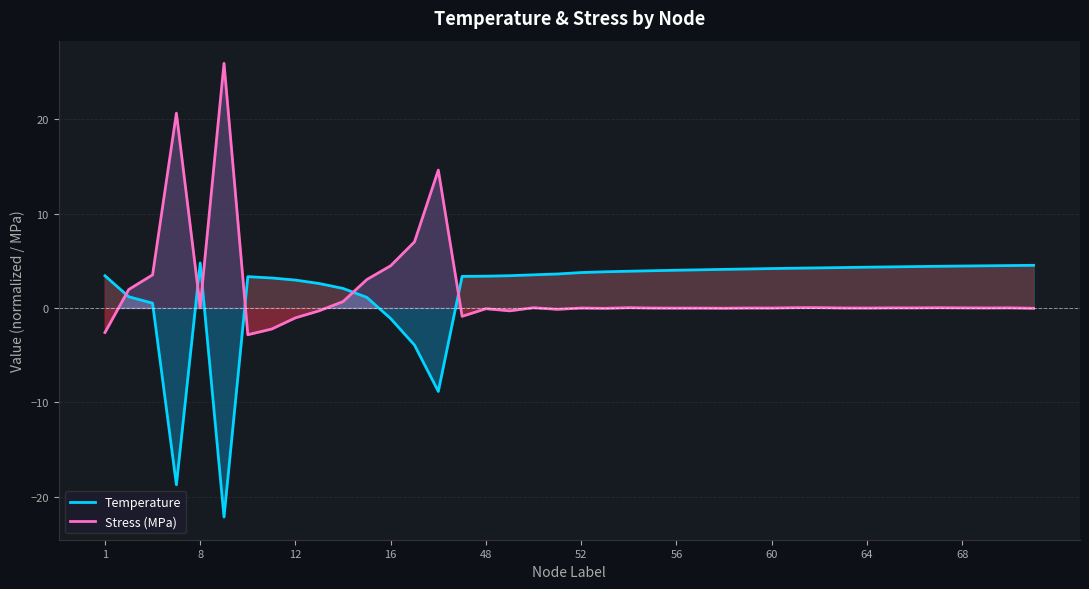

What is the maximum value shown in the chart?

25.9